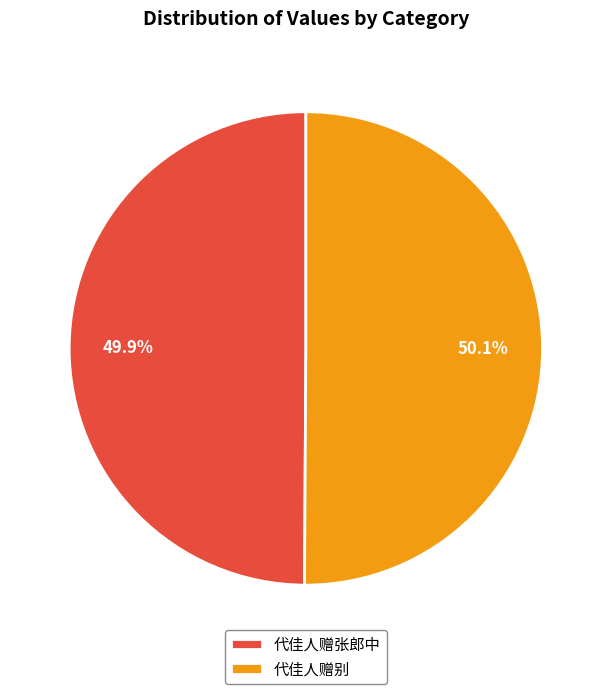

What is the total percentage of 代佳人赠别 and 代佳人赠张郎中?

100.0%